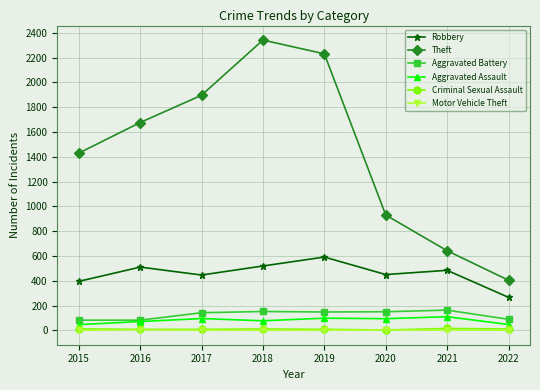

True or false: Theft has more than 2 interior local peaks.

False